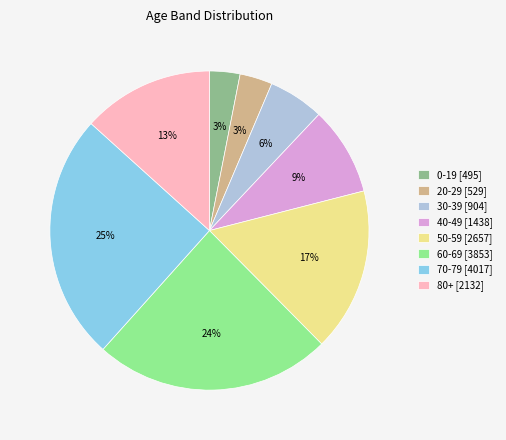

To the nearest percent, what percentage of the pie is 50-59?

17%